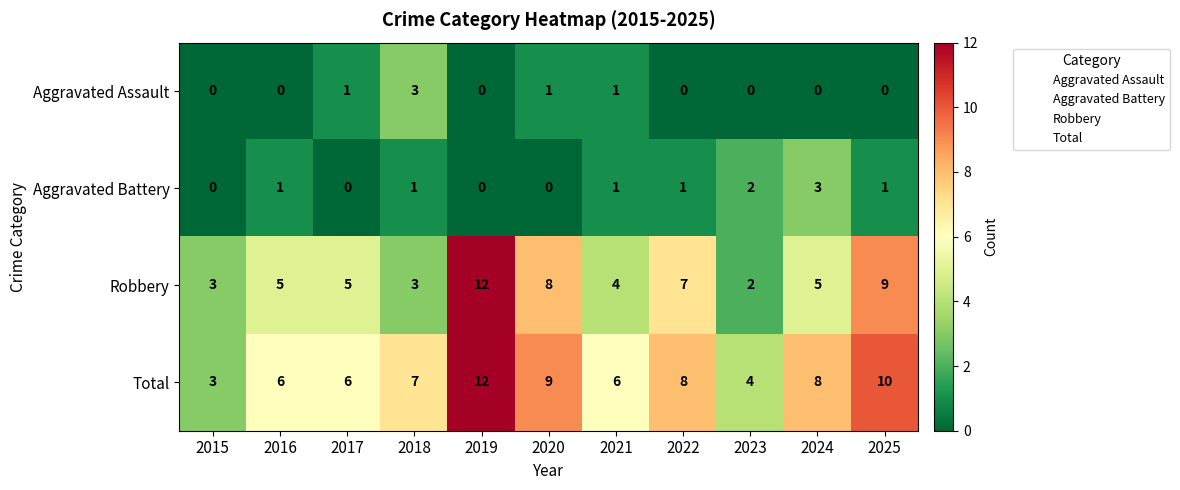

How many distinct data groups are displayed?

4